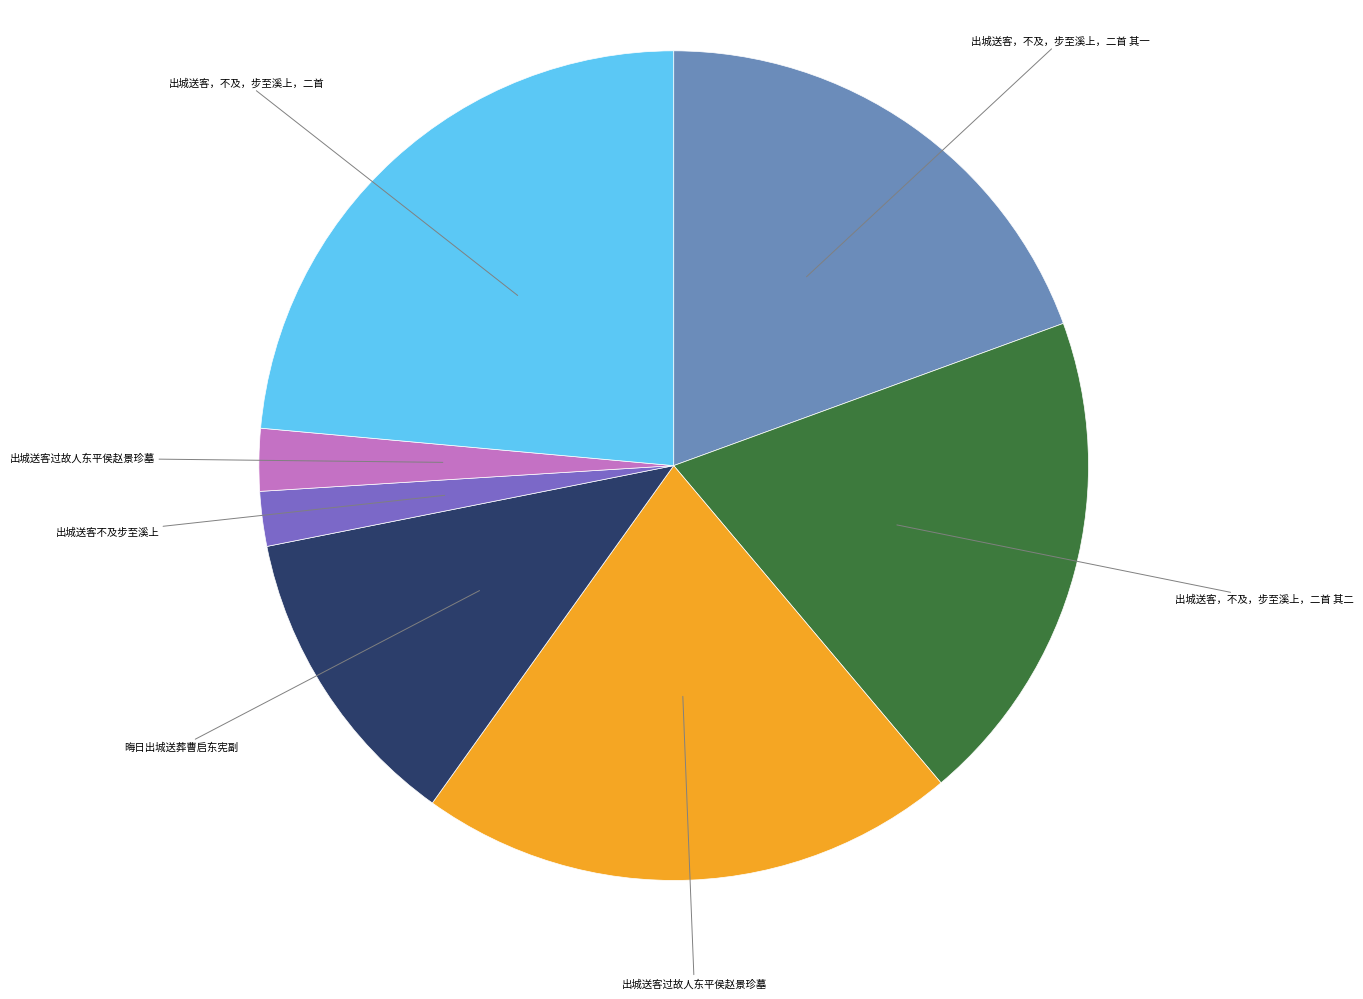

Does any single category account for the majority?

No